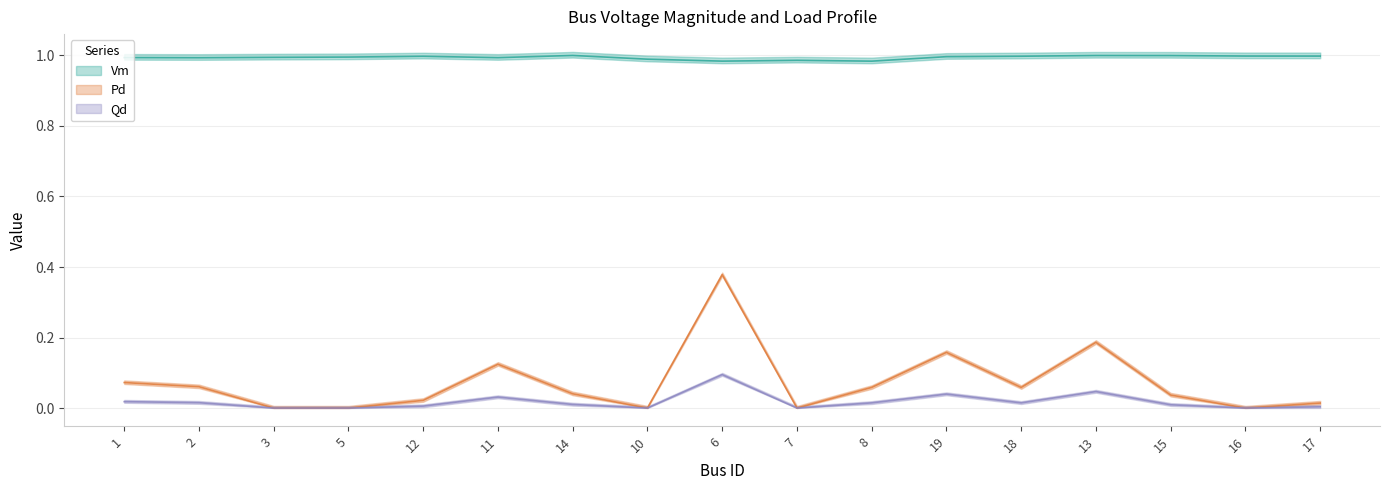

At which category does the chart reach its minimum across all series?

3